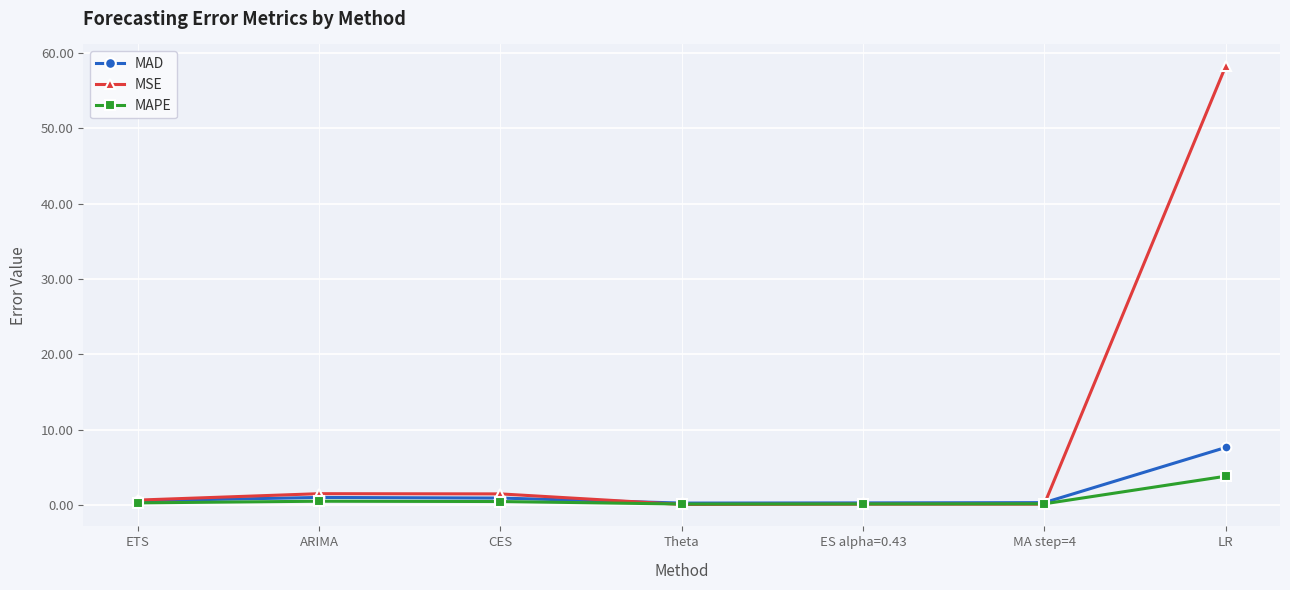

What is the difference between the highest and lowest values at ETS?

0.4